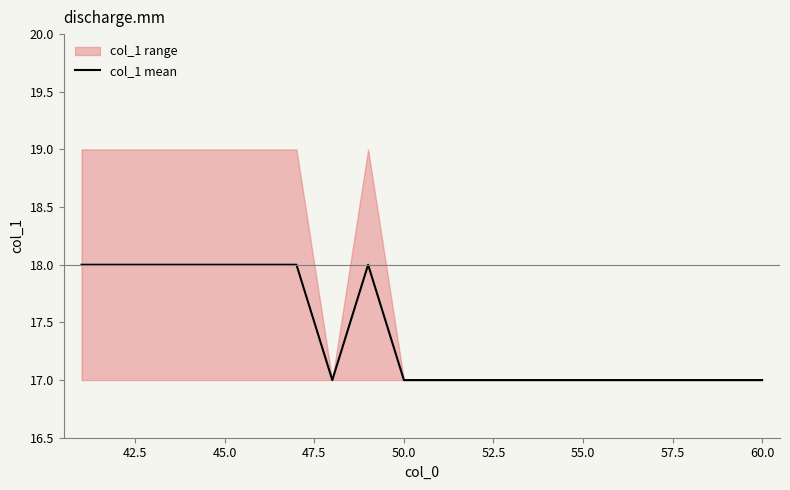

What is the minimum value for col_1 mean?

17